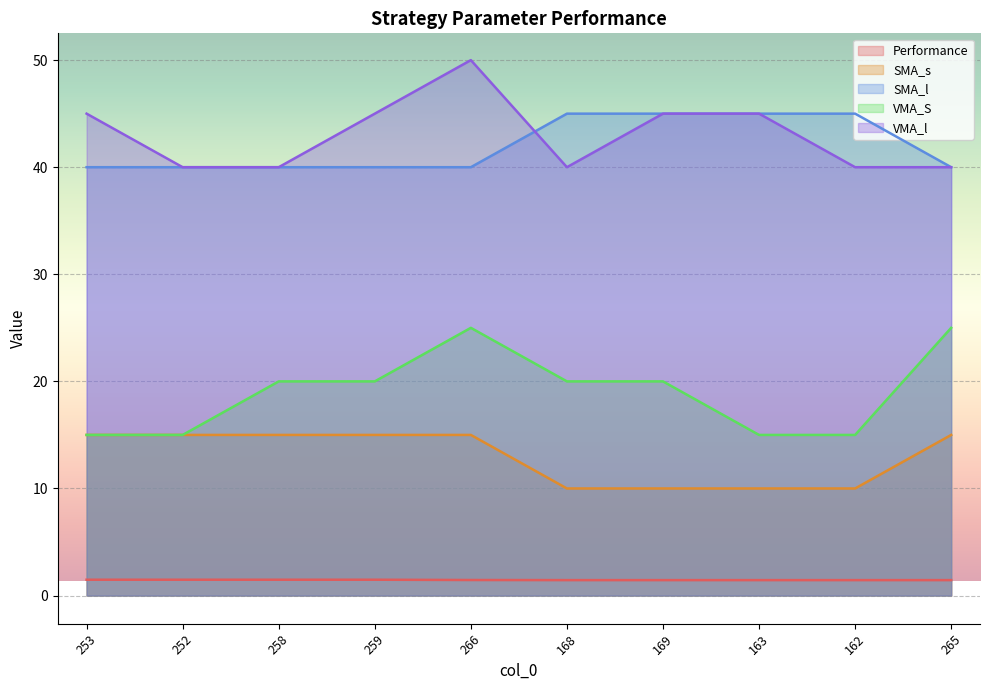

Is it true that Performance equals 1.4 at 162?

True